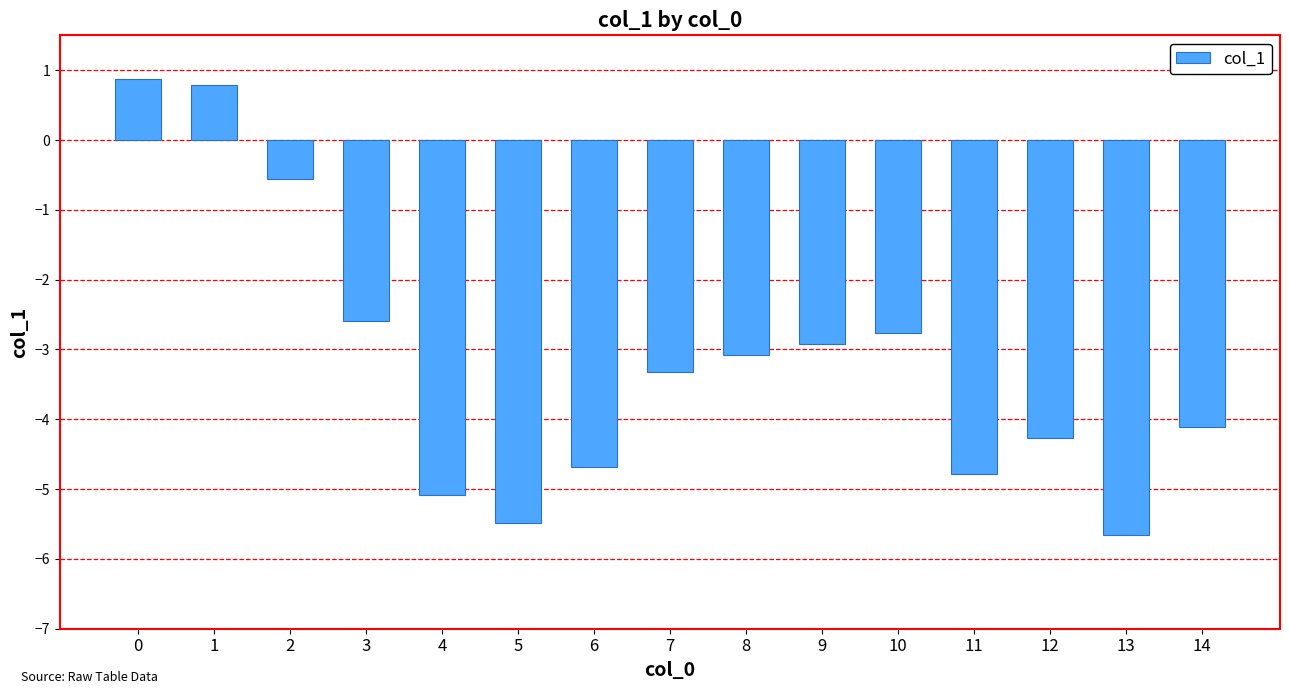

What is the sum of the values at 11 and 5?

-10.3